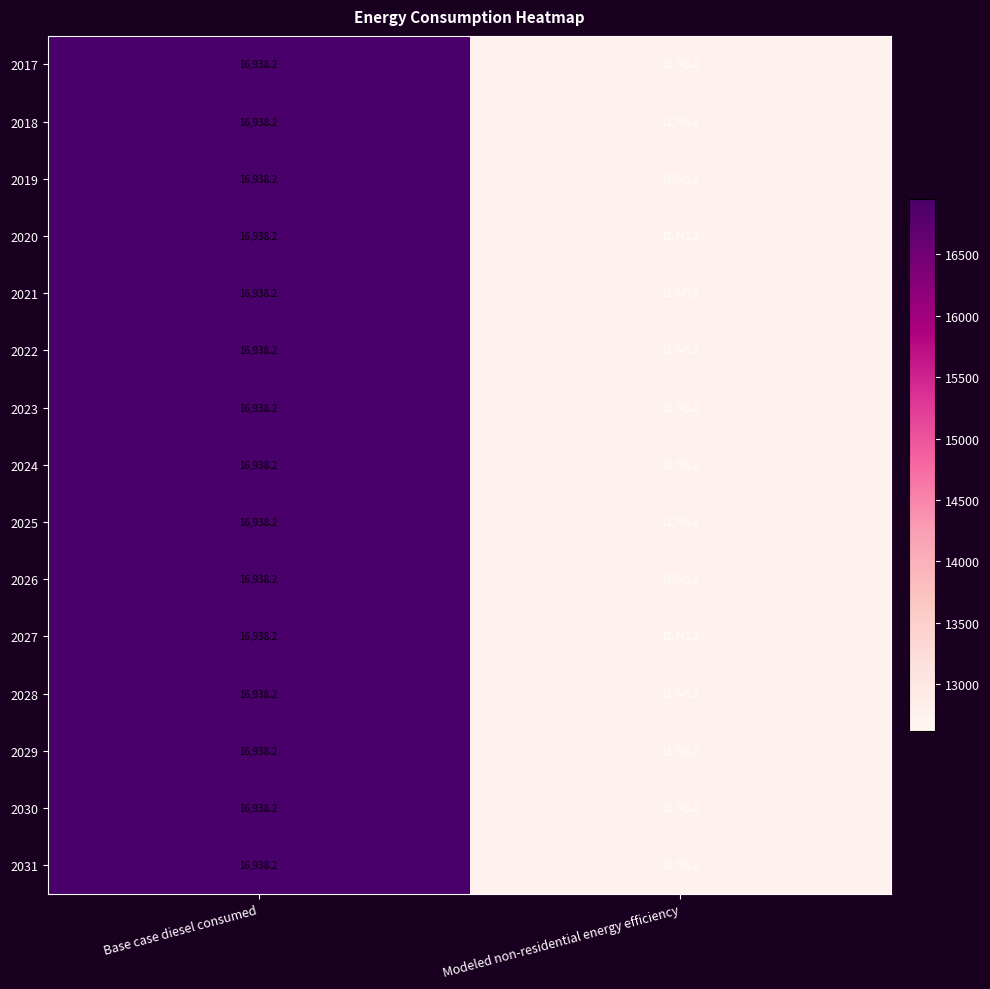

How many data points does each series have?

2